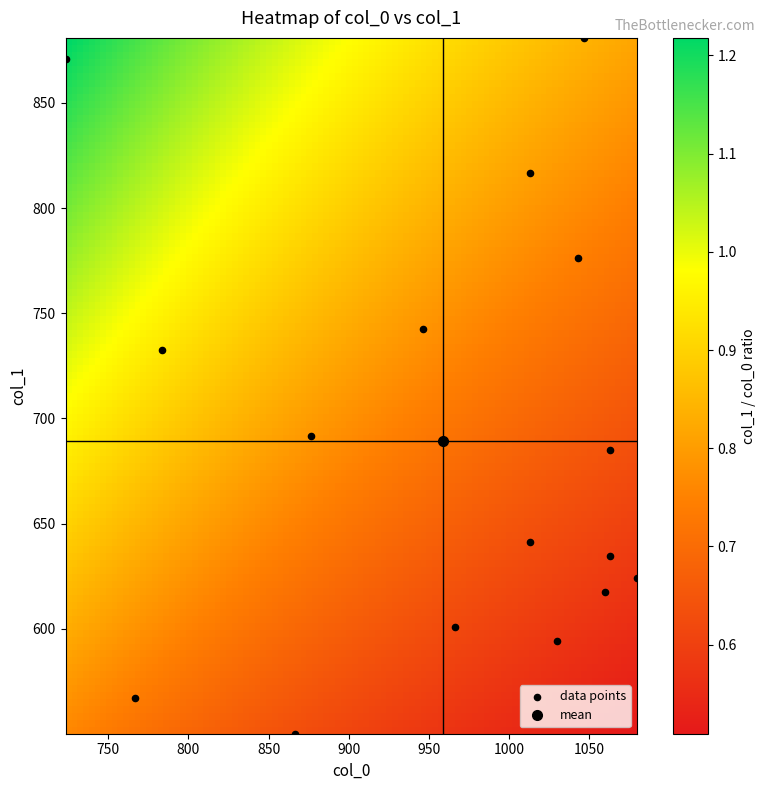

What is the range of X values (max minus min)?

356.7